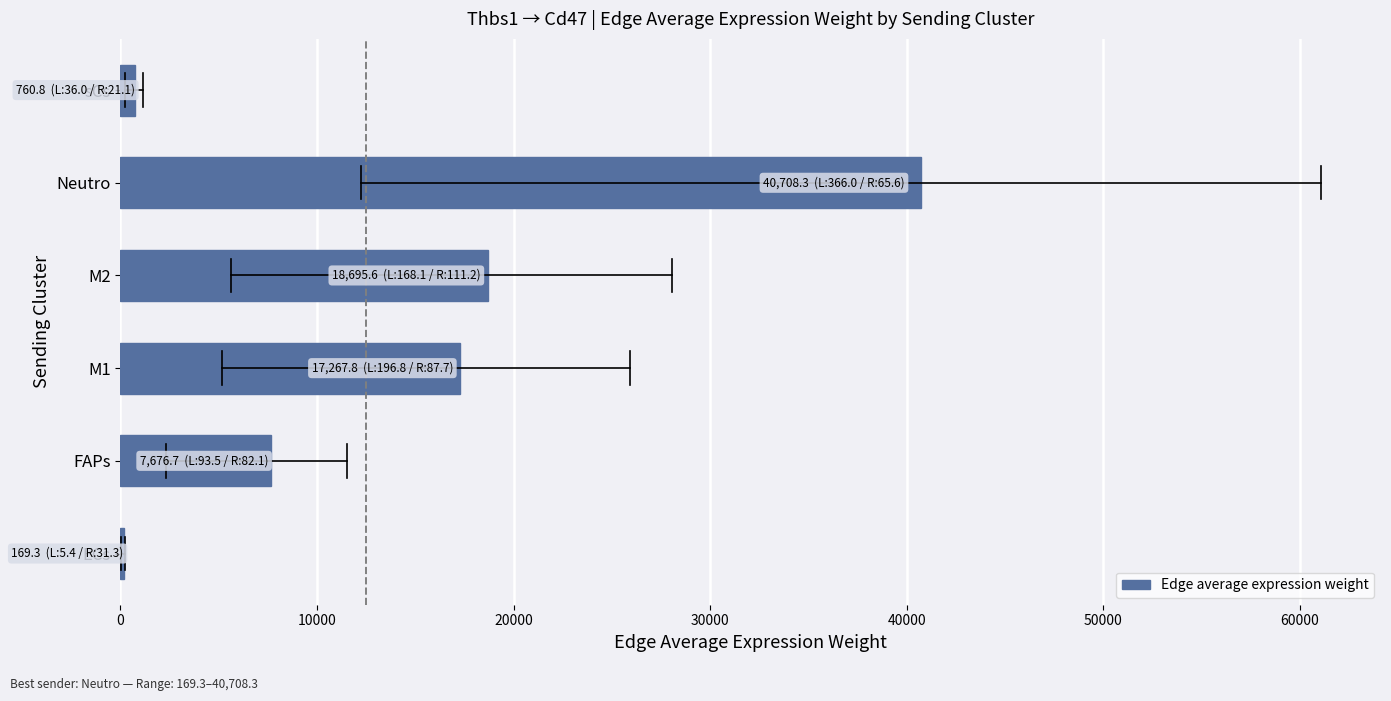

Is it true that the value at FAPs is 7676.7?

True